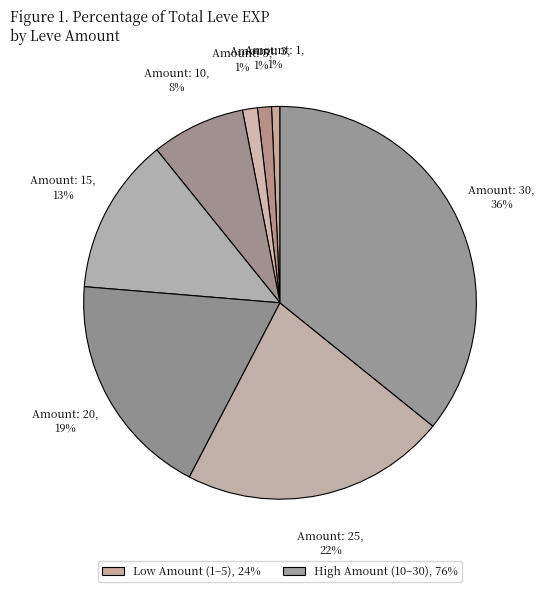

To the nearest percent, what is the average slice percentage?

12%